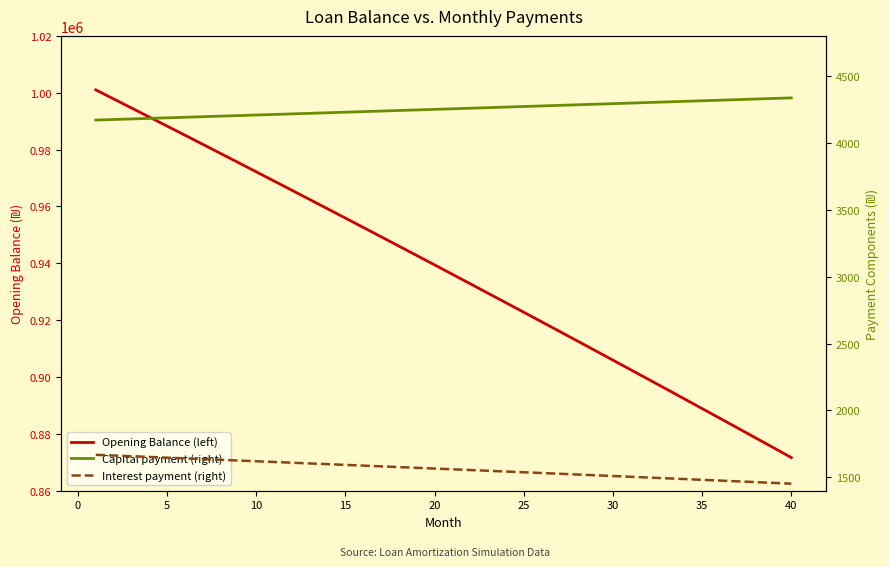

How many data points in Opening Balance (left) are above 939426?

20